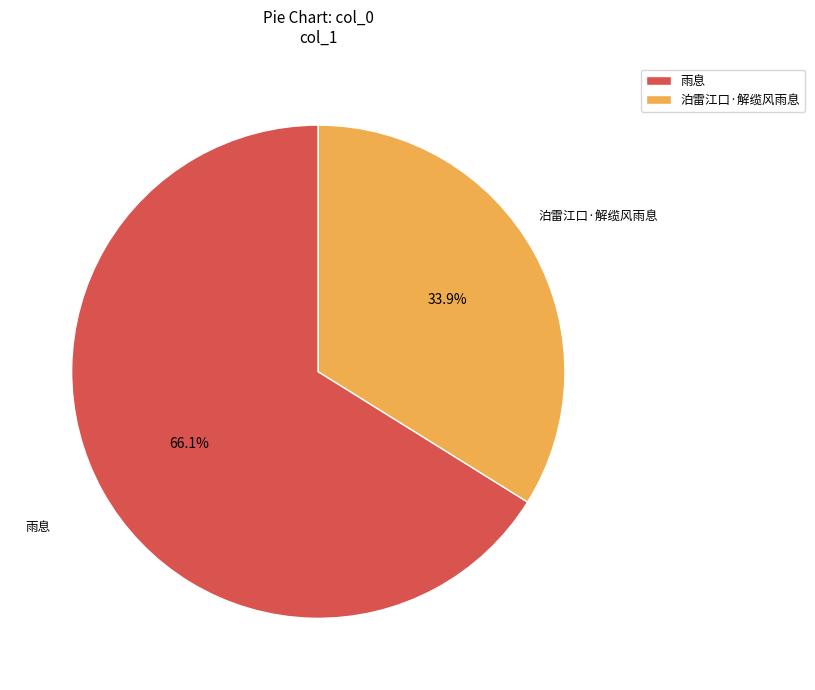

Which category has the smallest portion of the pie?

泊雷江口·解缆风雨息